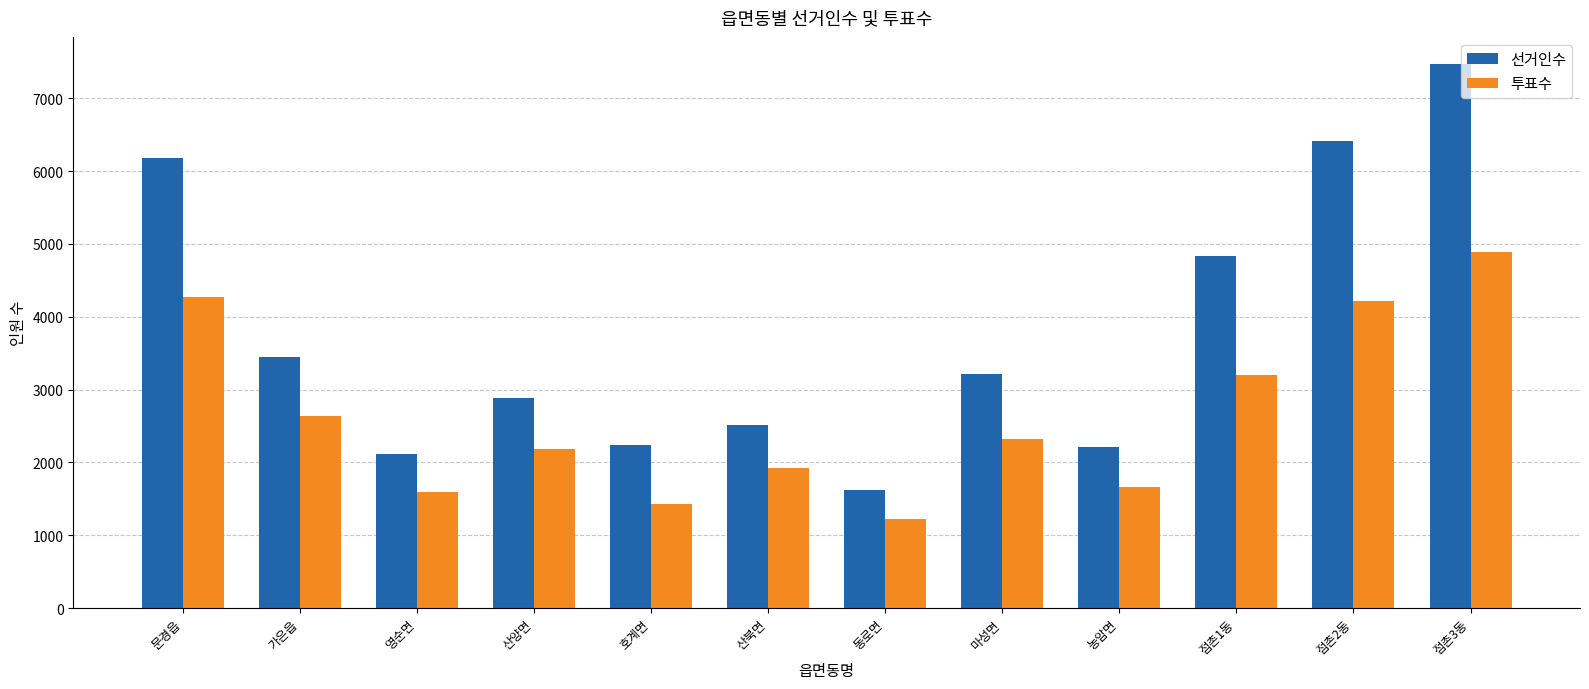

Rank the series at 영순면 from highest to lowest value.

선거인수, 투표수